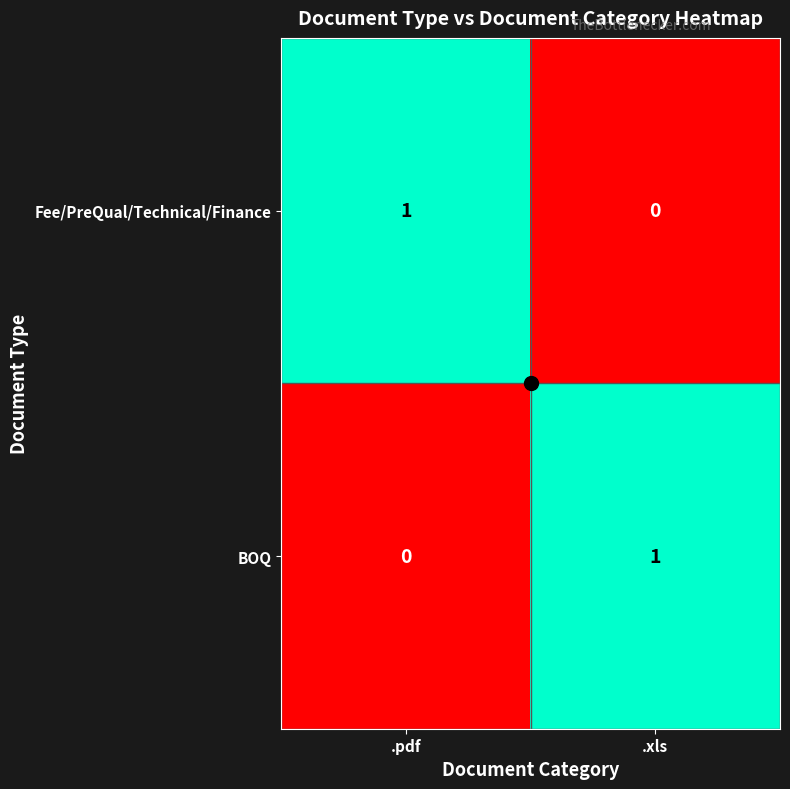

The value of Fee/PreQual/Technical/Finance at .xls is 0. True or false?

True